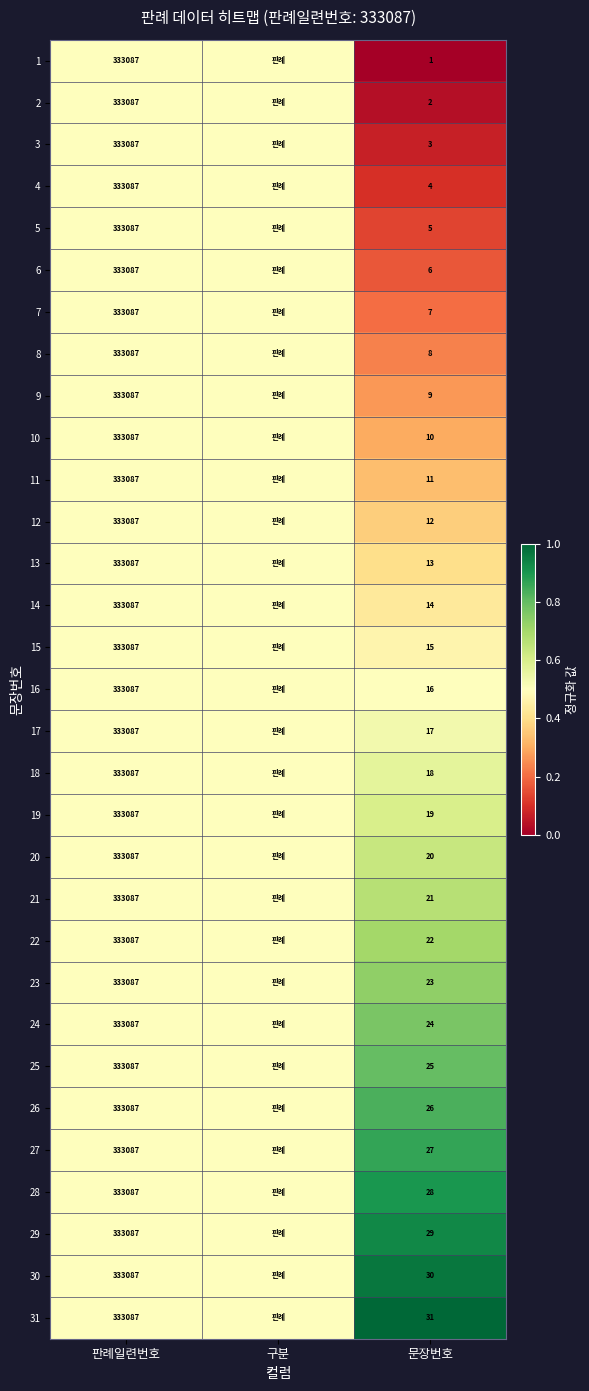

The value of 22 at 판례일련번호 is 333087.0. True or false?

True